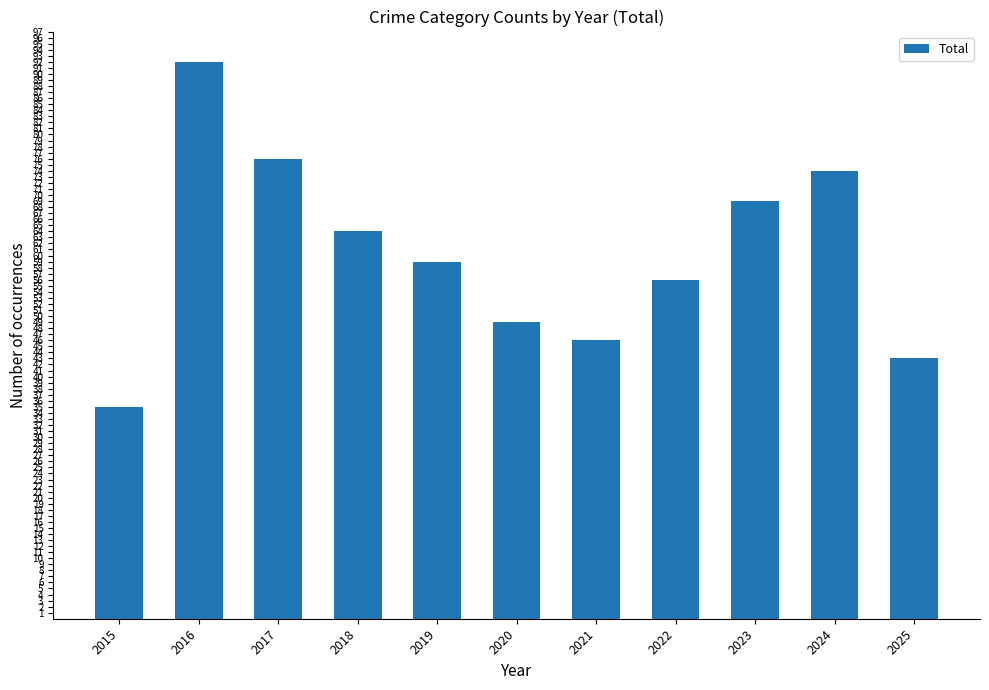

Approximately how many times larger is the value at 2019 compared to 2015?

1.7